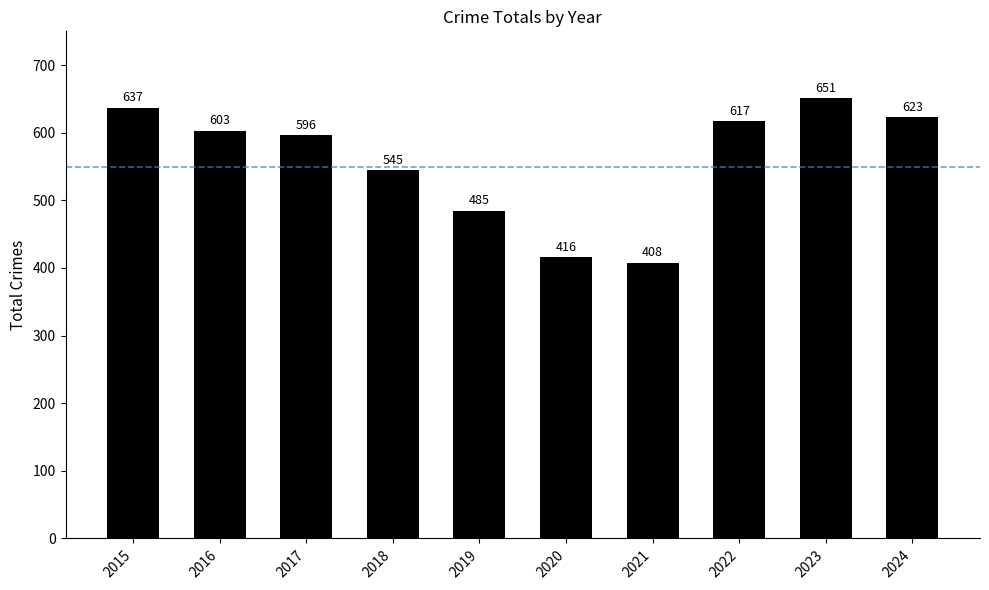

What is the change in value from 2022 to 2023?

+34